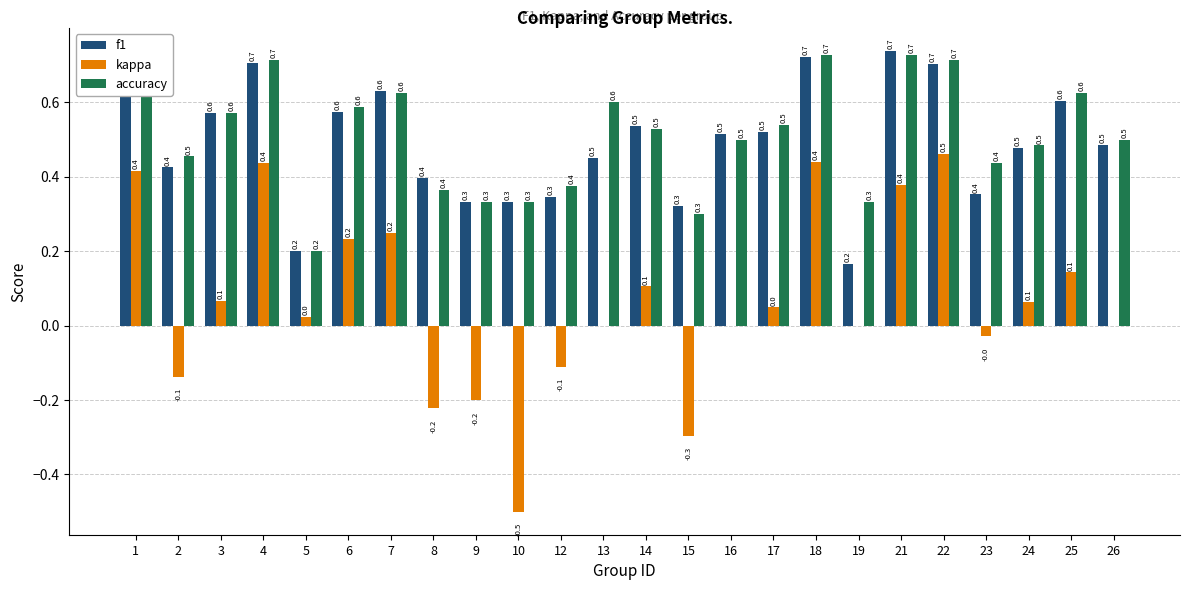

Which series changed the most between 16 and 24?

kappa